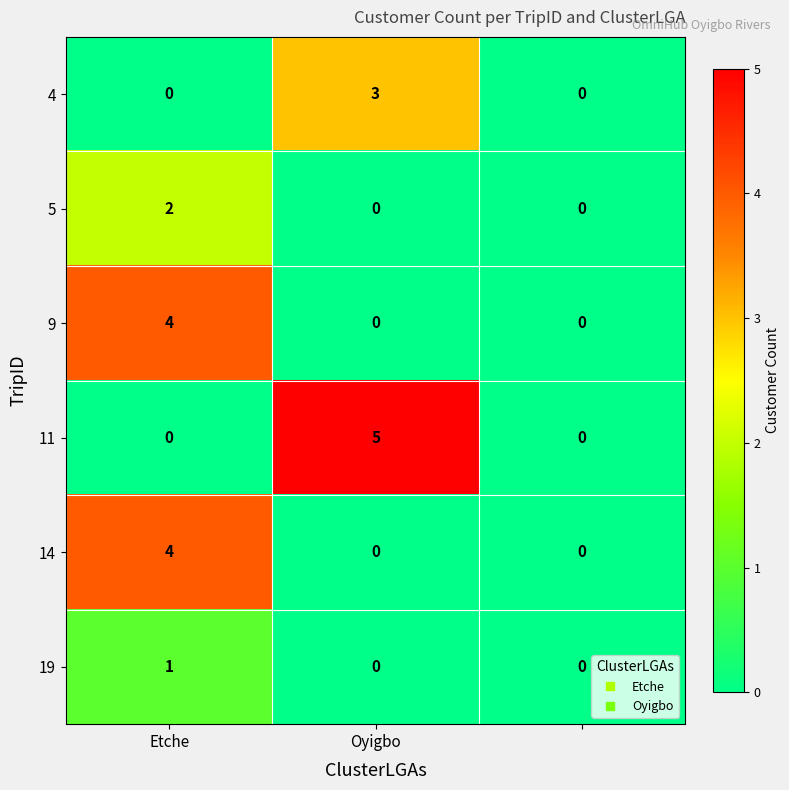

How many distinct data groups are displayed?

6